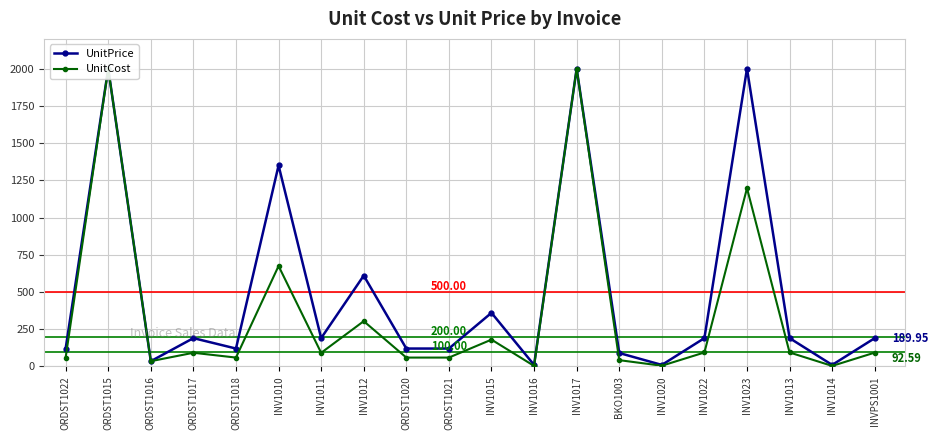

What are all the series names shown in the legend?

UnitPrice, UnitCost